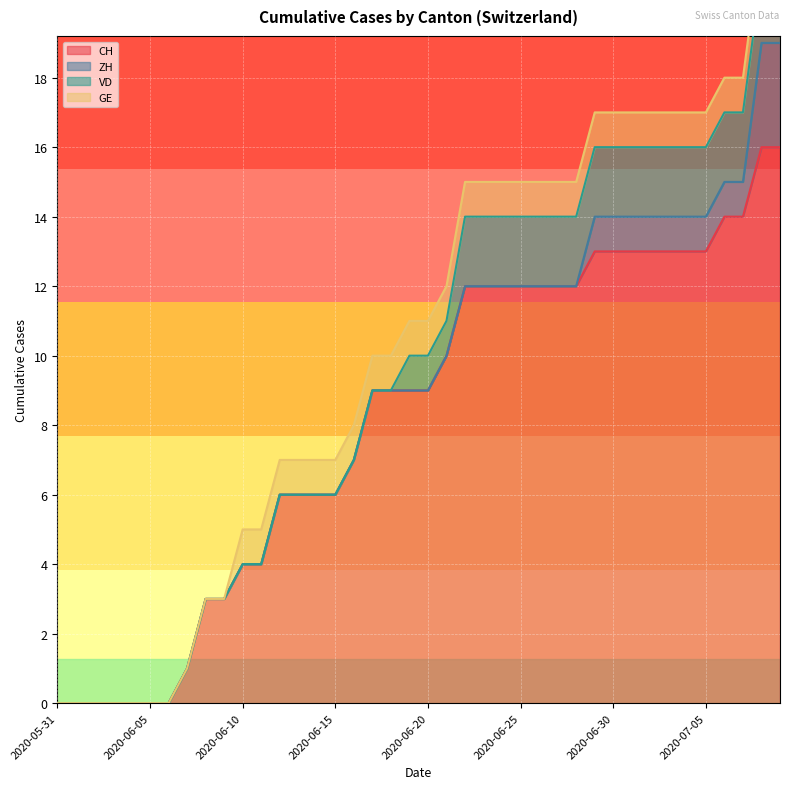

The value of CH at 2020-07-05 is 13. True or false?

True